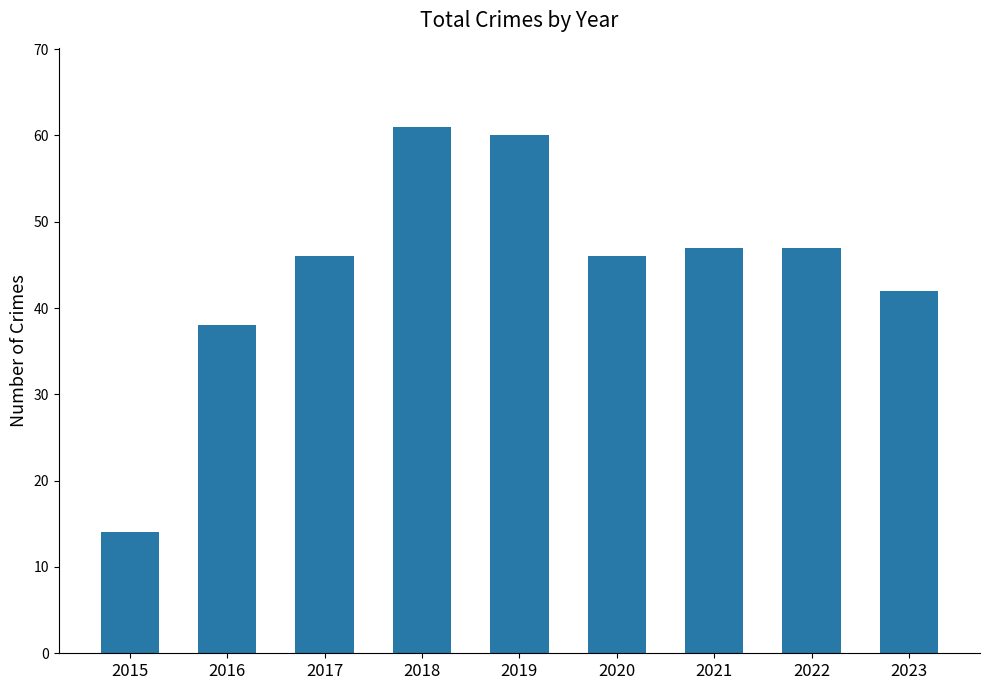

Does the chart contain stacked bars?

No